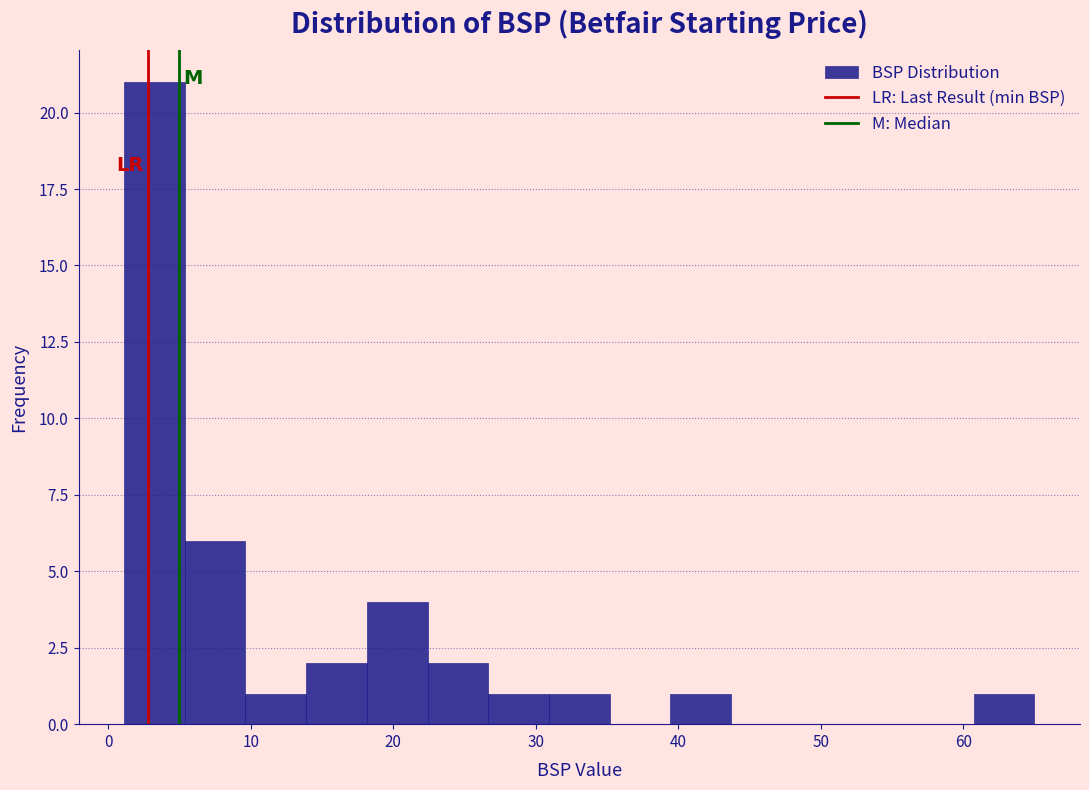

Over which range of the x-axis is the bar tallest?

1 to 5